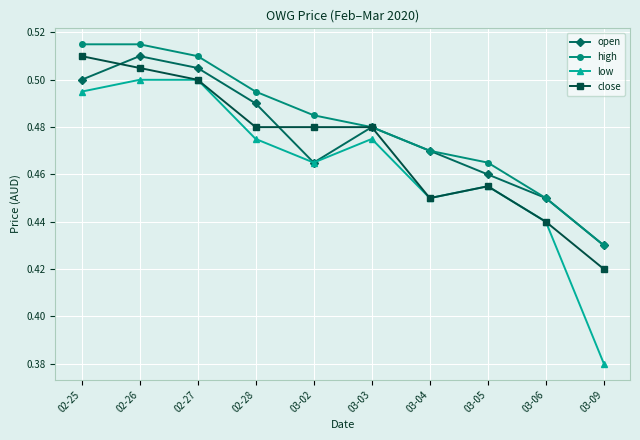

The value of close at 02-25 is 0.7. True or false?

False